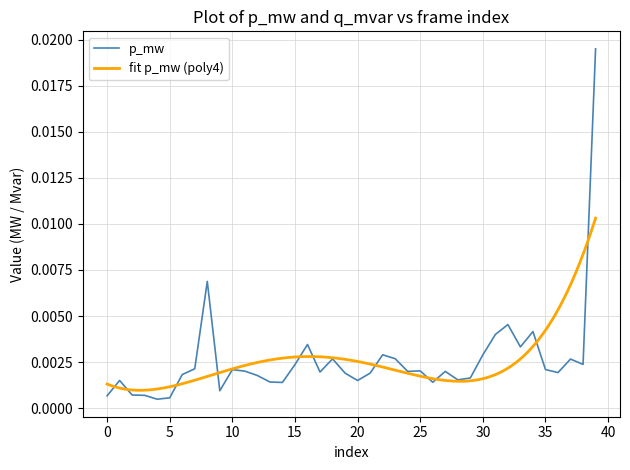

At which category does the data reach its first local peak?

1